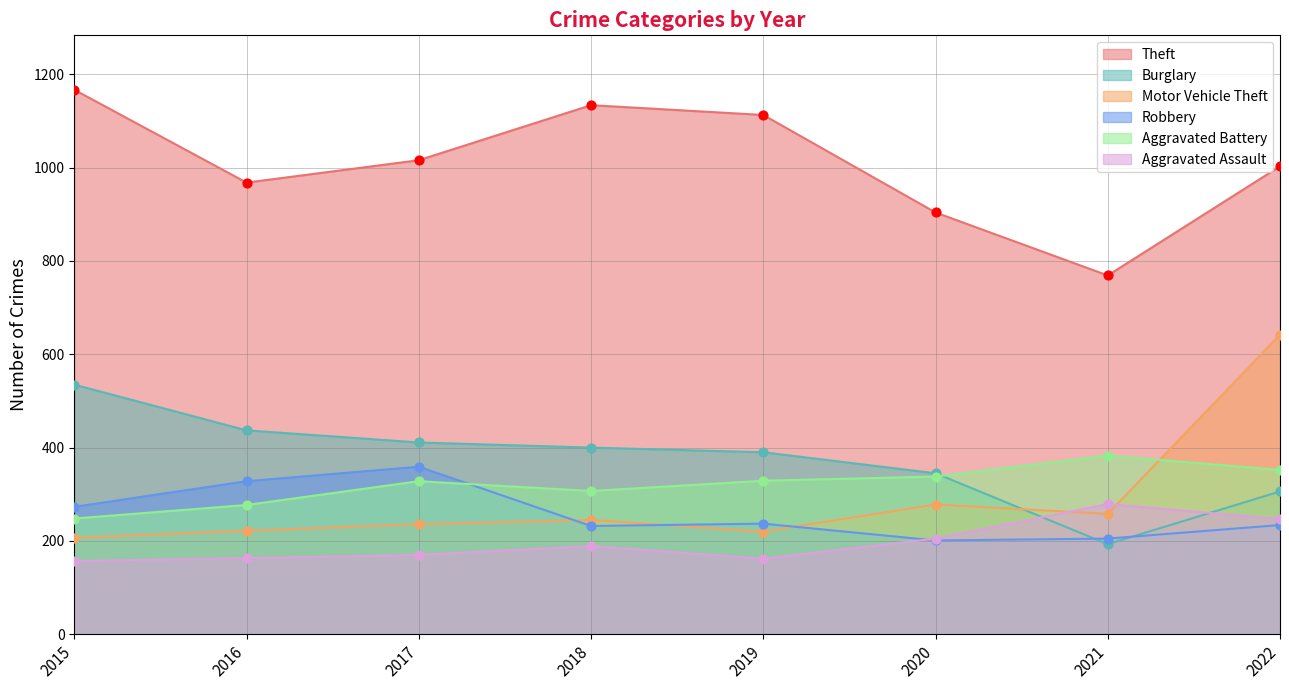

Is the value of Aggravated Assault at 2017 greater than the value of Motor Vehicle Theft at 2017?

No